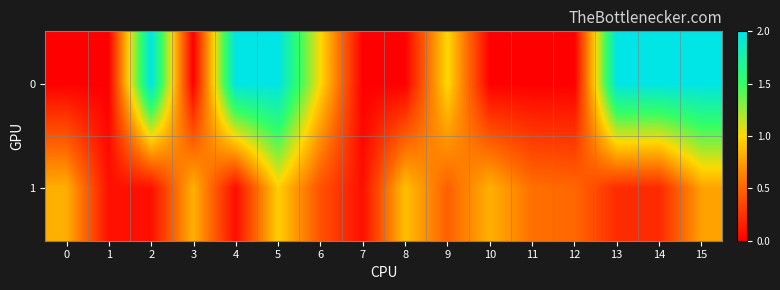

Reading left to right, list all the values displayed in this chart.

0: 0=0.0	1=0.0	2=2.0	3=0.0	4=2.0	5=2.0	6=1.0	7=0.0	8=0.0	9=1.0	10=0.0	11=0.0	12=0.0	13=2.0	14=2.0	15=2.0
1: 0=0.8	1=0.1	2=0.1	3=0.8	4=0.1	5=1.0	6=0.4	7=0.1	8=0.9	9=0.5	10=0.8	11=0.5	12=0.5	13=0.2	14=0.2	15=0.8